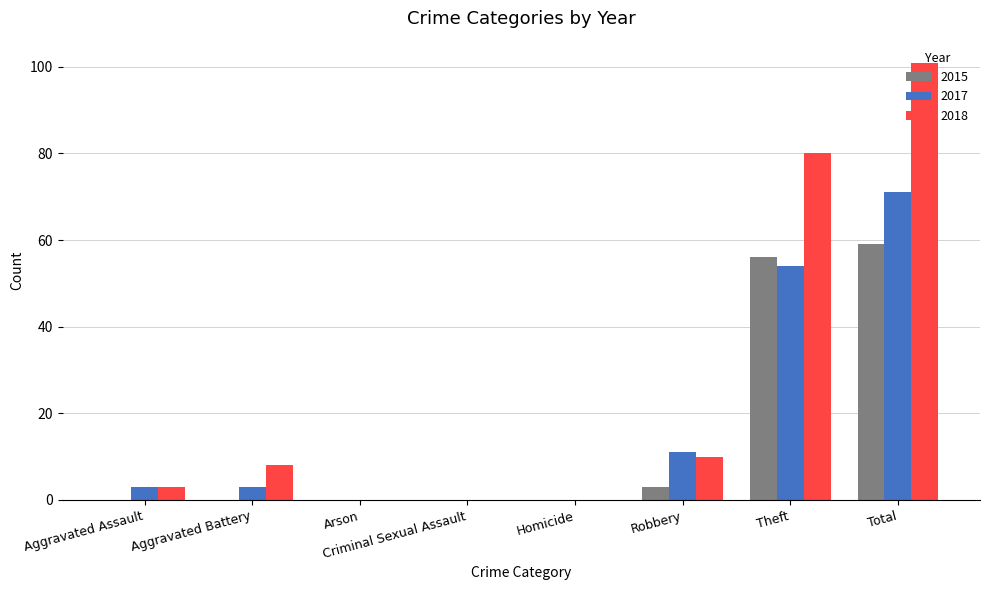

Which label corresponds to the largest value in the chart?

Total